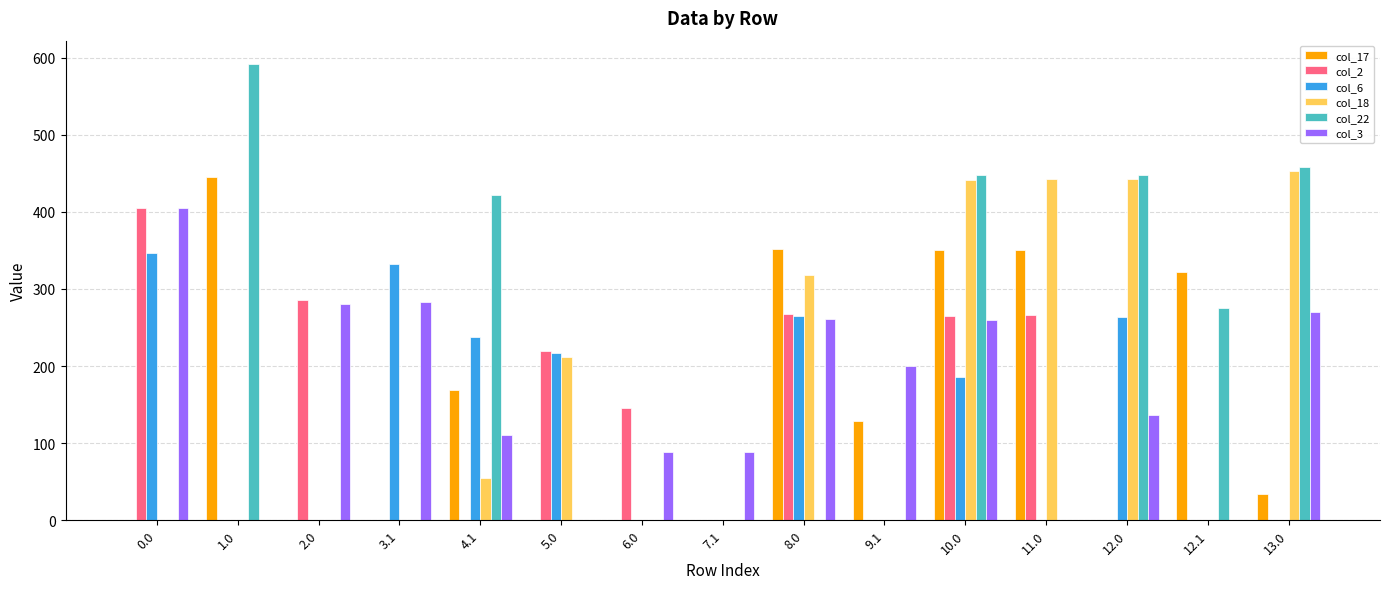

How many groups of bars are there?

15